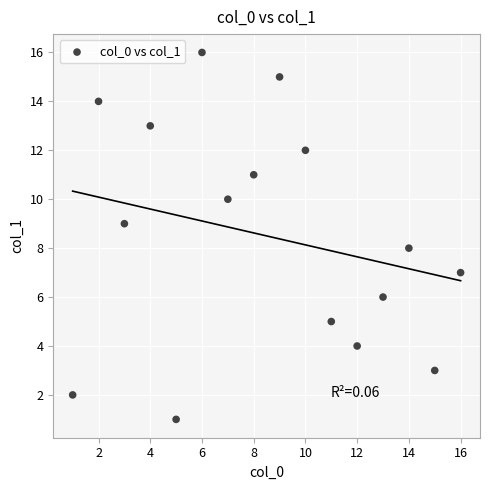

What is the range of Y values (max minus min)?

15